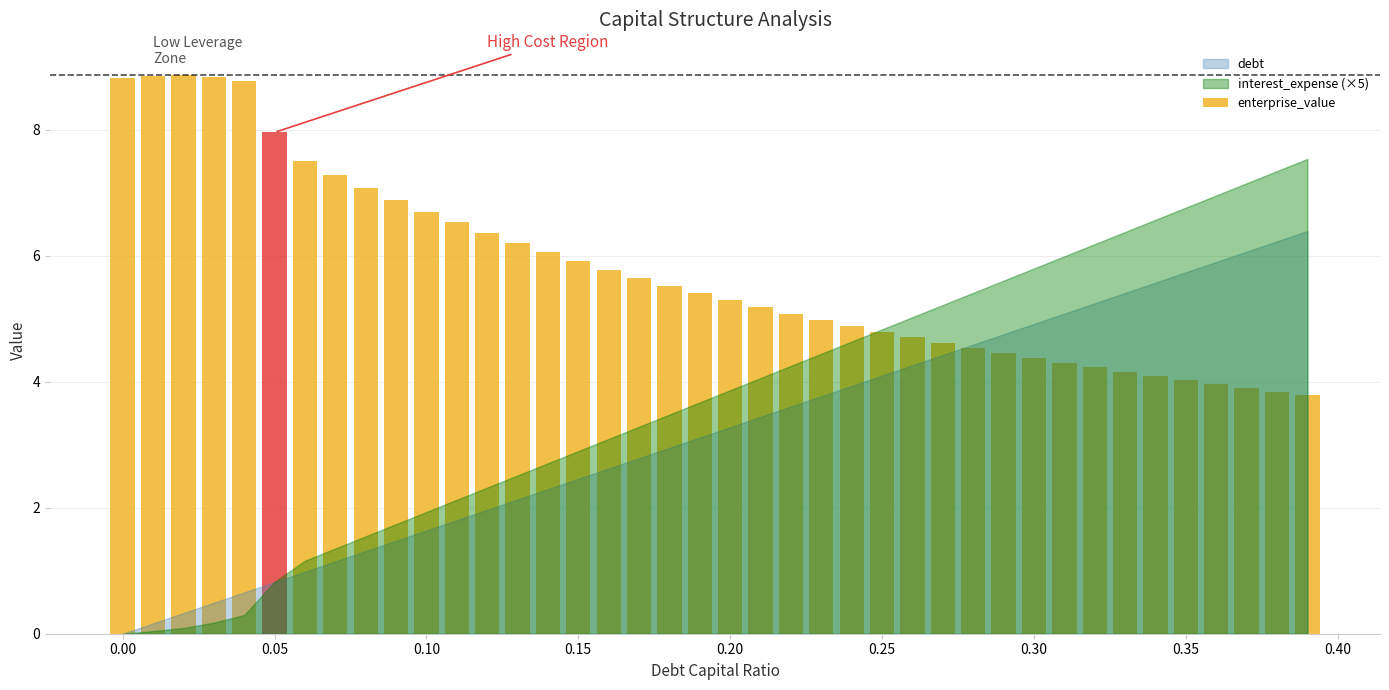

What is the value of the debt_capital bar at the 26th from the left?

0.2